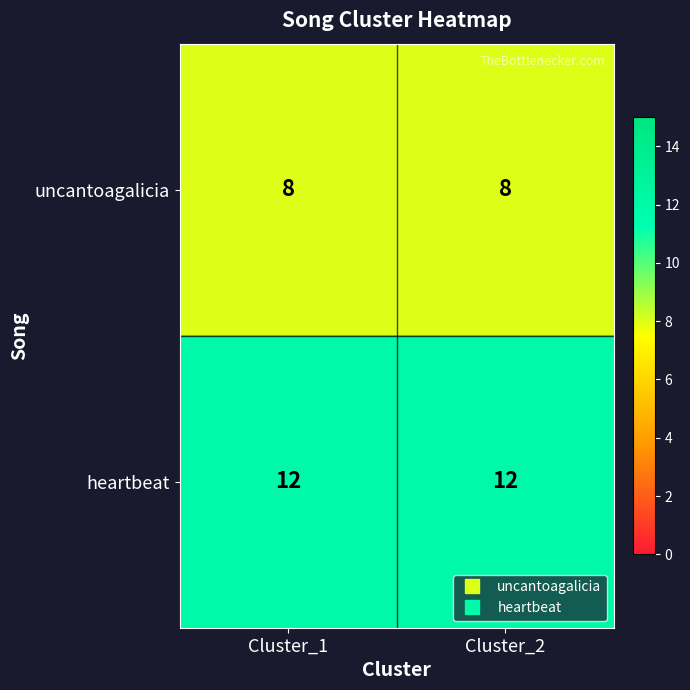

What is the highest value of the uncantoagalicia series?

8